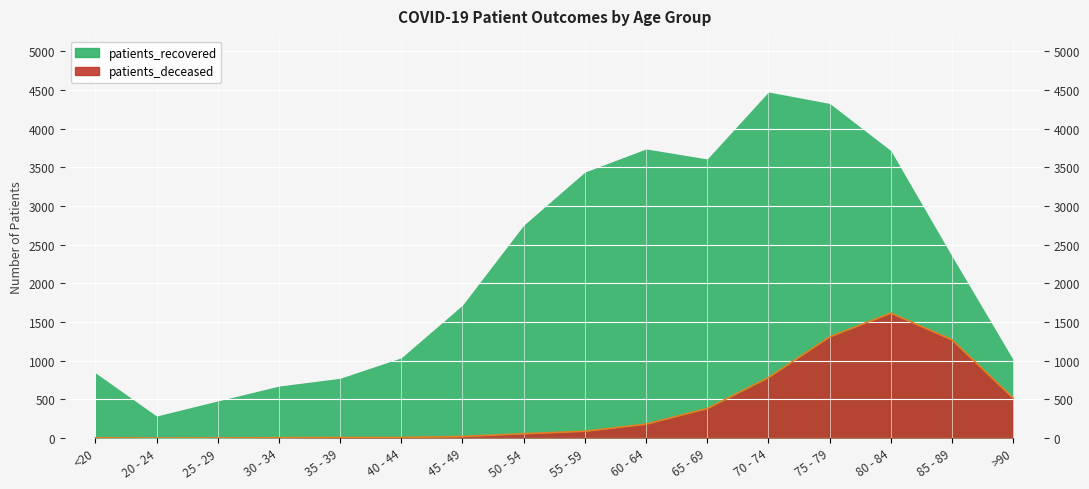

What position from the right is >90?

1